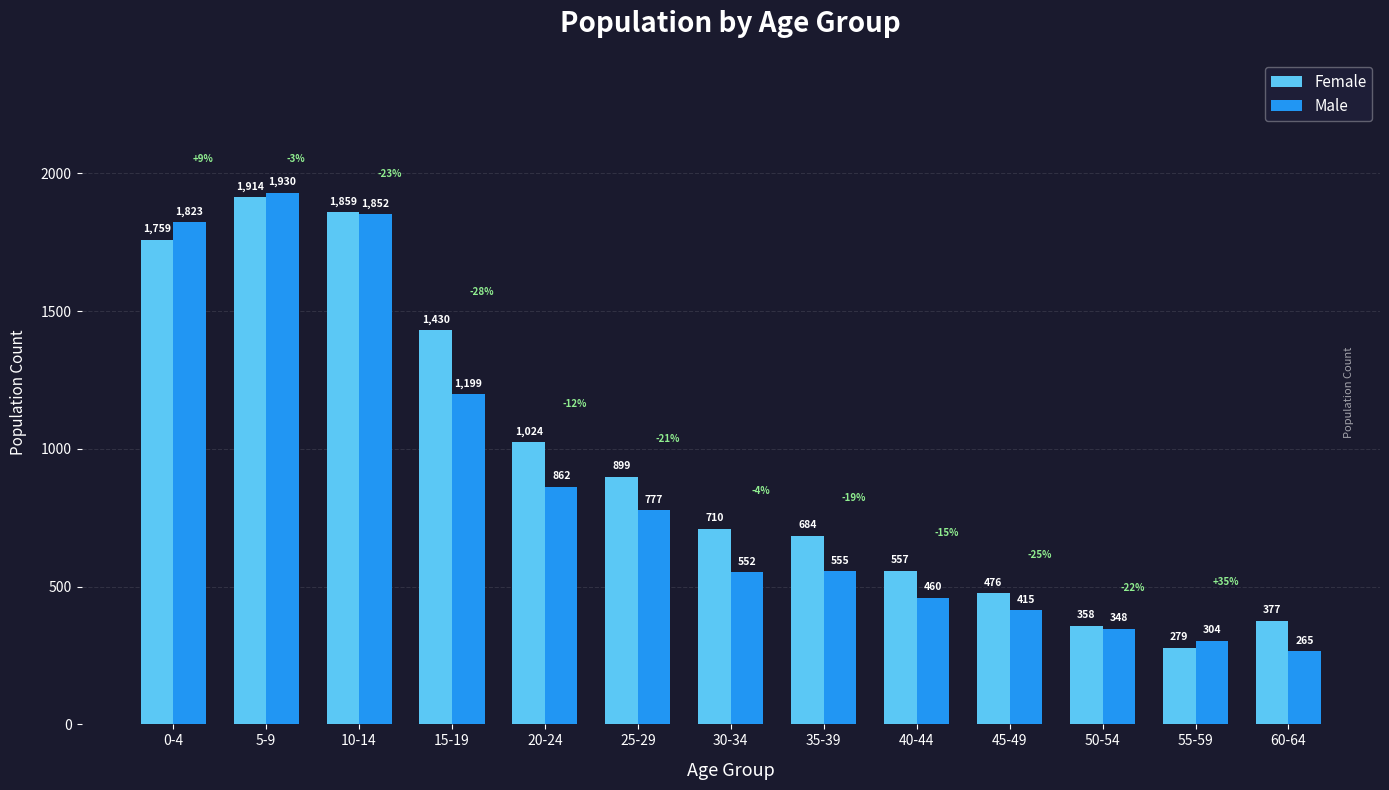

At which label is Male closest to 1097?

15-19